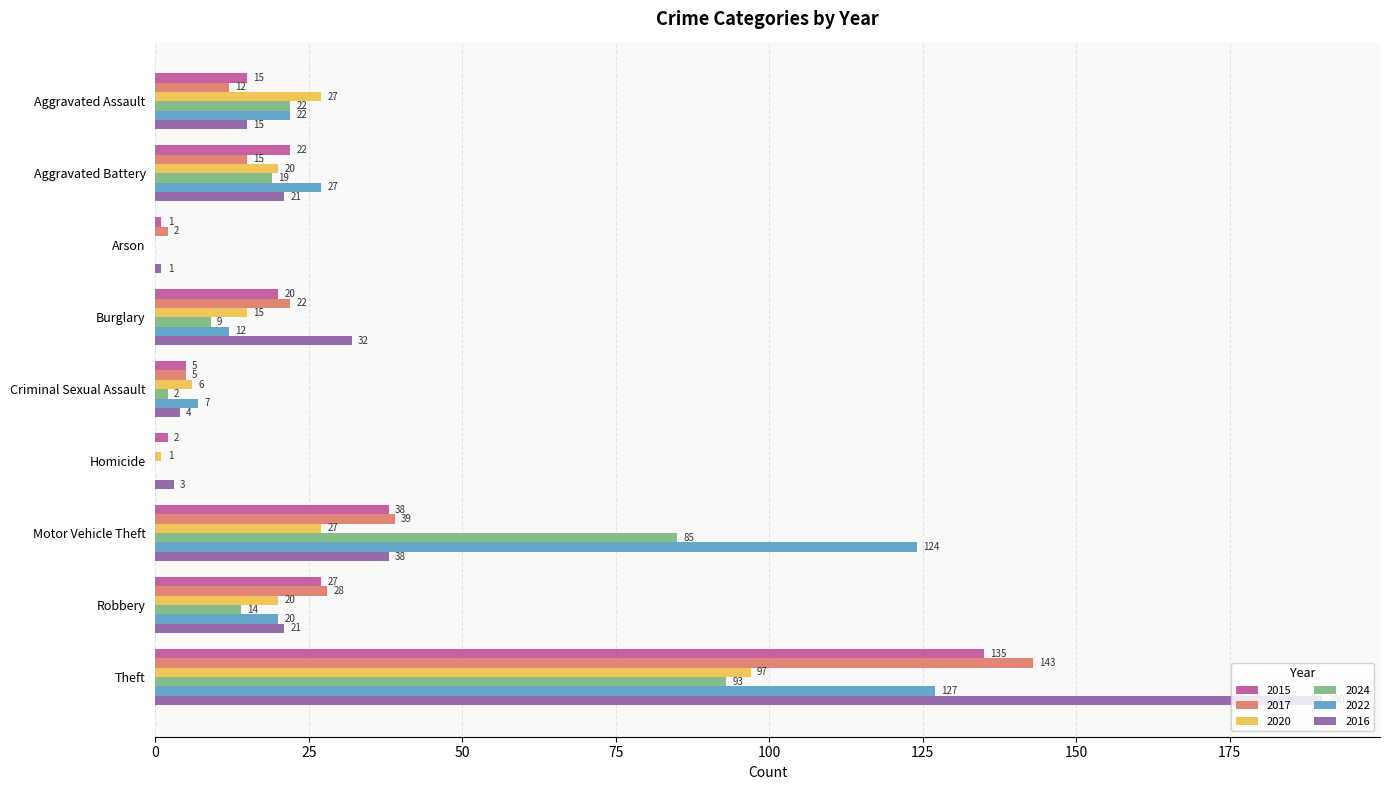

True or false: 2016 has a value of 28 at Robbery.

False